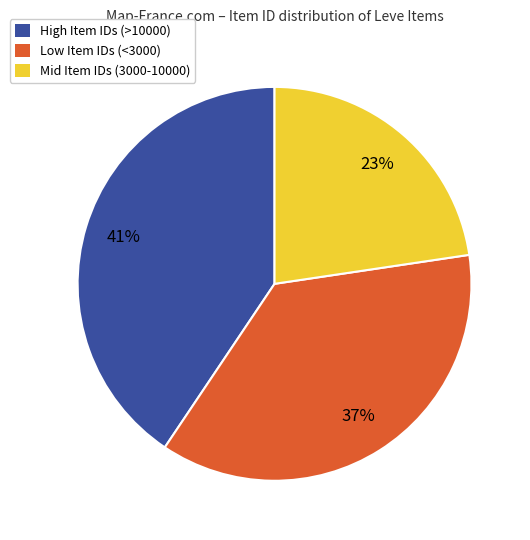

To the nearest percent, what is the average slice percentage?

33%